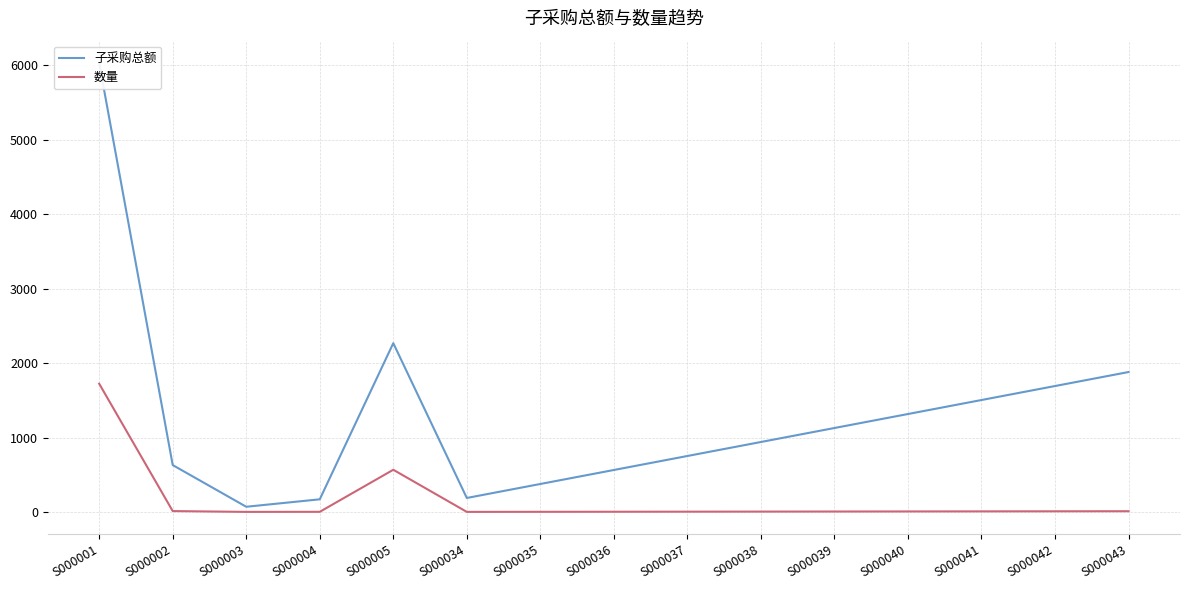

Count the number of data series in this chart.

2